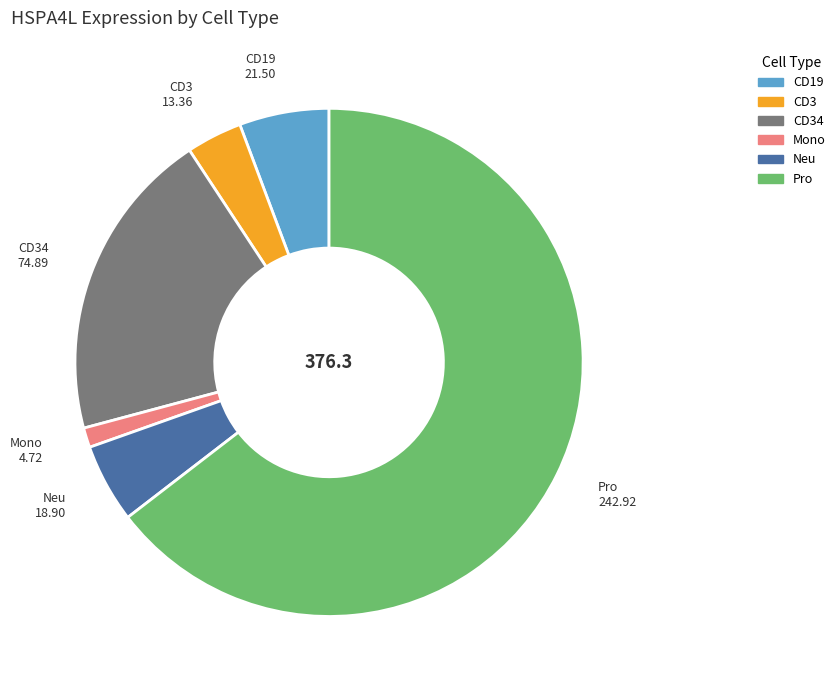

Count the number of slices in the pie.

6